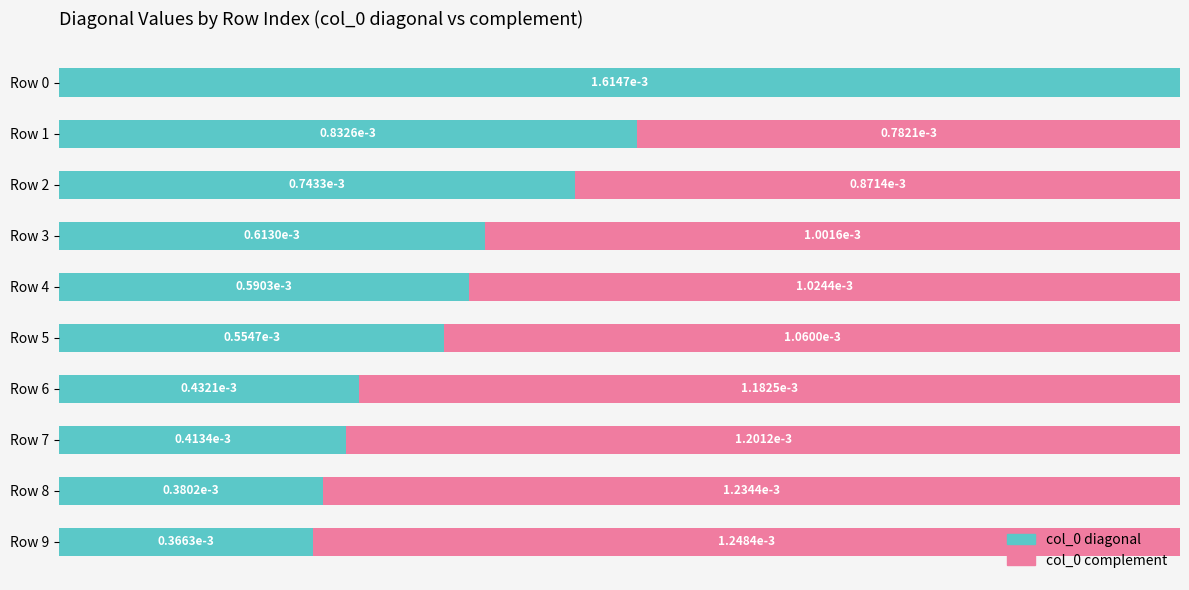

At how many categories does at least one series exceed 0?

10